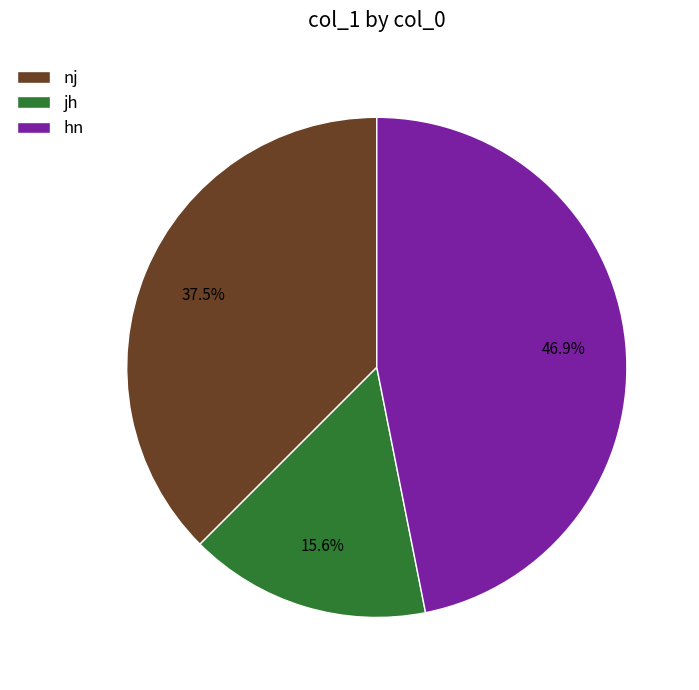

How many slices are in this pie chart?

3